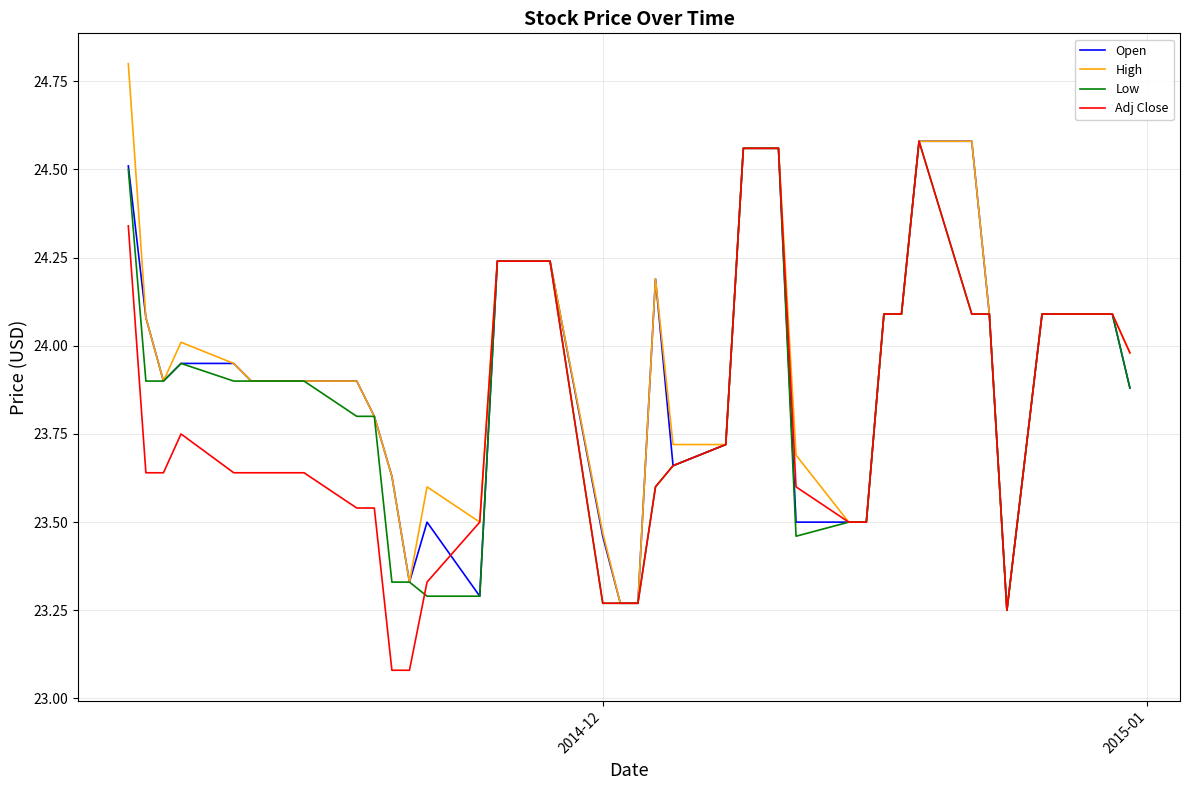

How many intersections are there between Adj Close and Open?

1